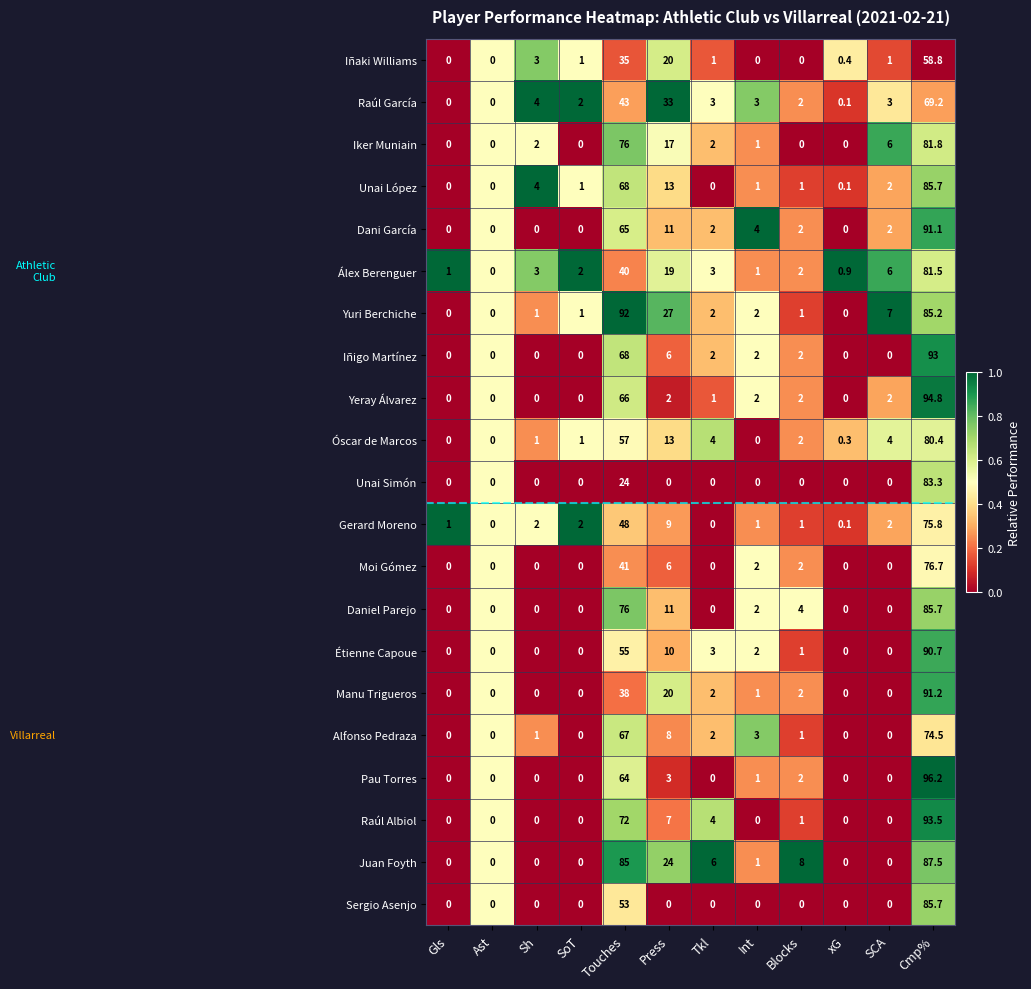

What is the difference between the maximum and minimum values in the Gerard Moreno series?

75.8